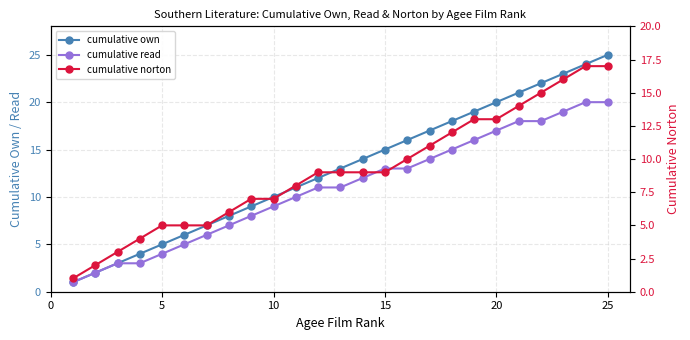

True or false: cumulative own and cumulative norton cross at least once.

False